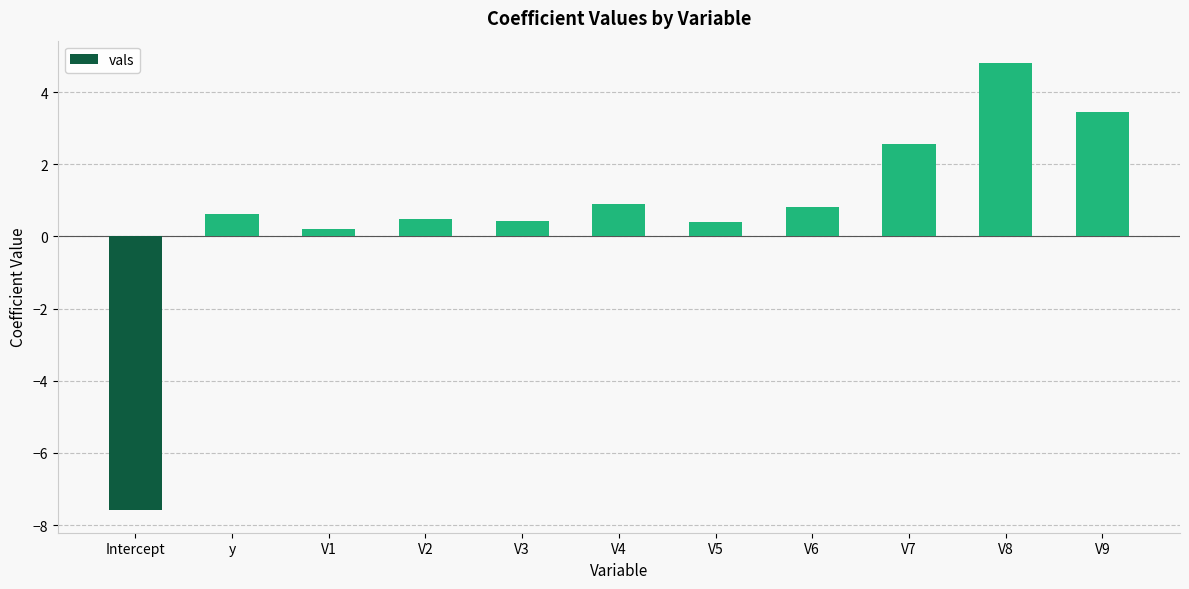

Where does the data first go above 0?

y